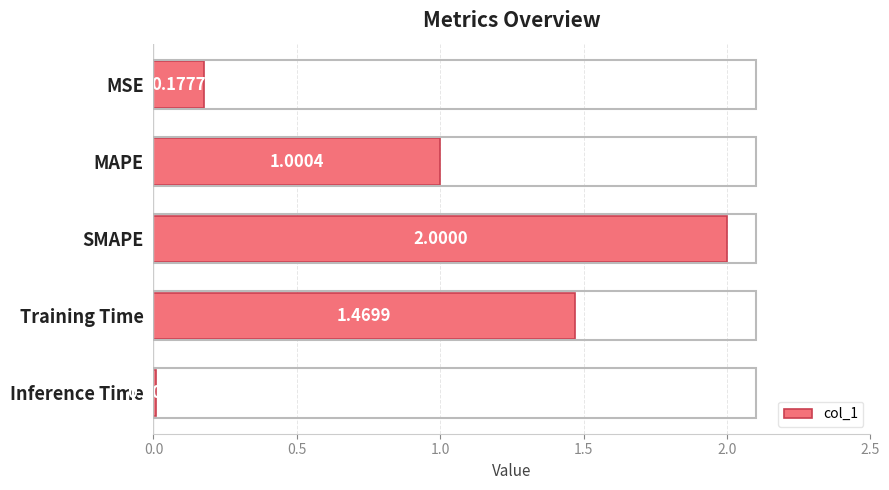

How many values exceed 1?

3